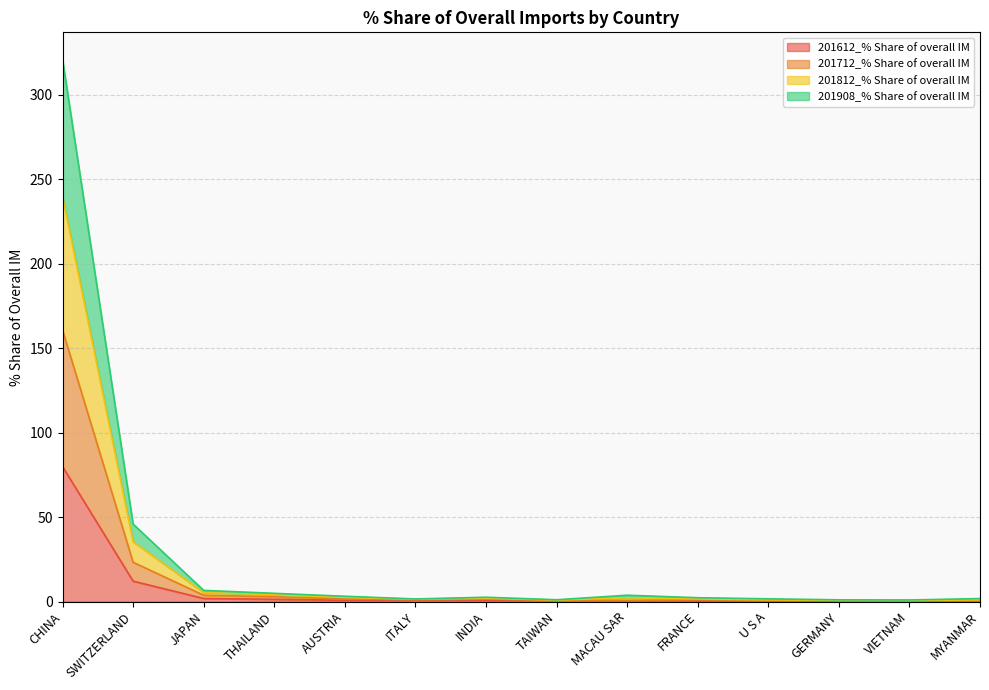

How many distinct data groups are displayed?

4